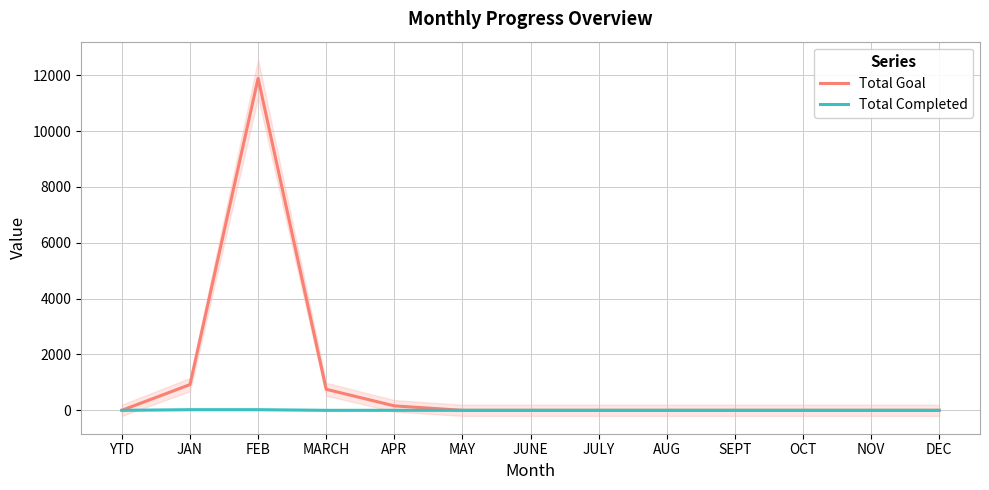

What is the label of the 11th point from the left?

OCT